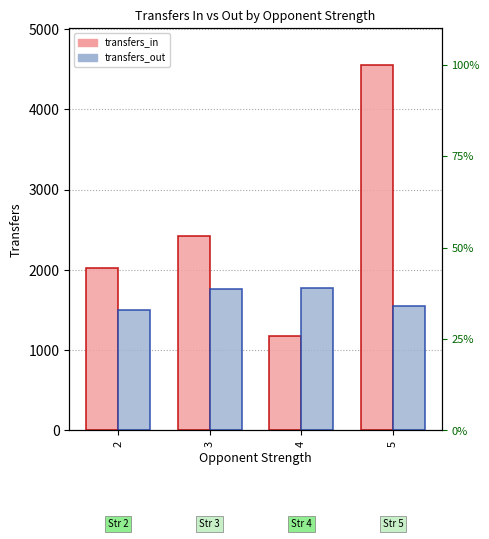

Reading left to right, extract all data points from this chart.

transfers_in: 2028.9	2425.2	1178.0	4557.0
transfers_out: 1494.3	1758.9	1776.3	1555.0